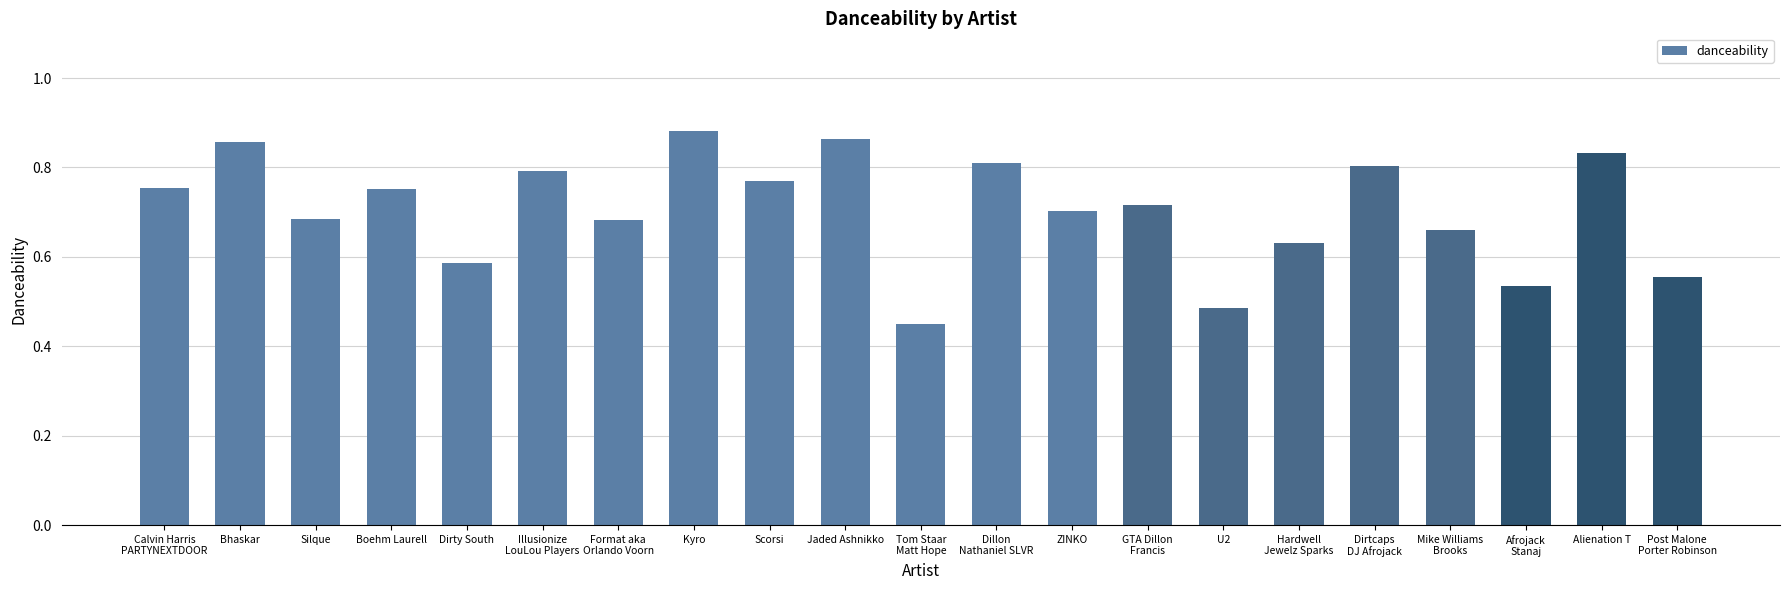

Is it true that the value at Bhaskar is 0.3?

False